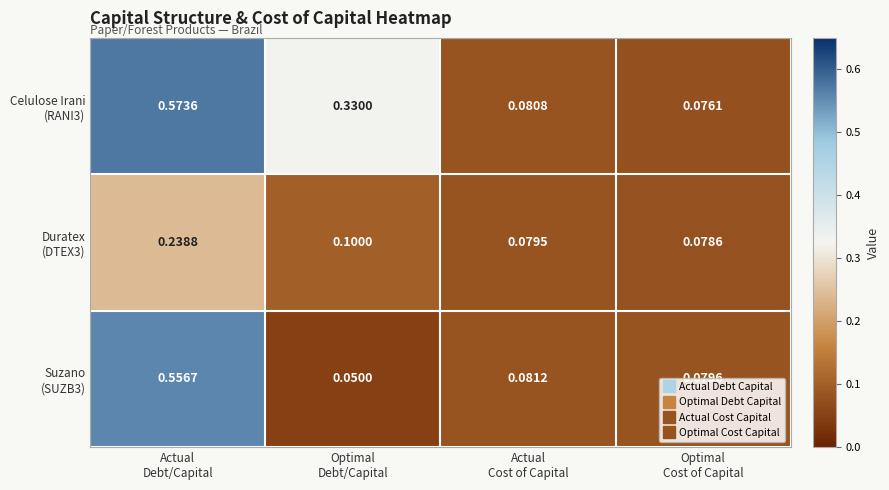

At which category does the chart reach its peak across all series?

Actual
Debt/Capital